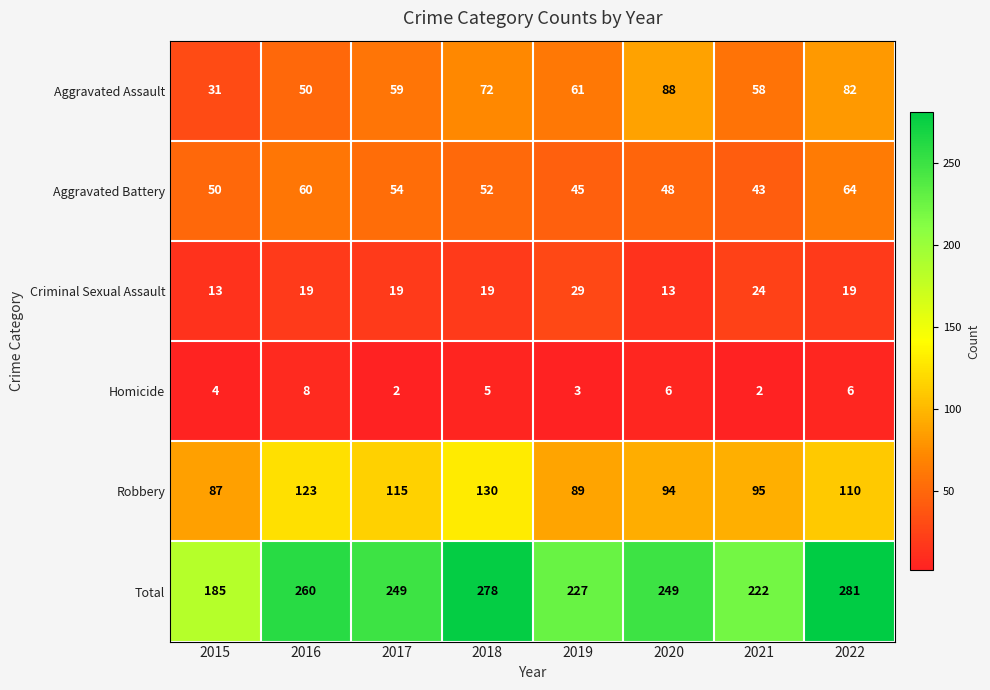

At which category is the sum across all series the highest?

2022